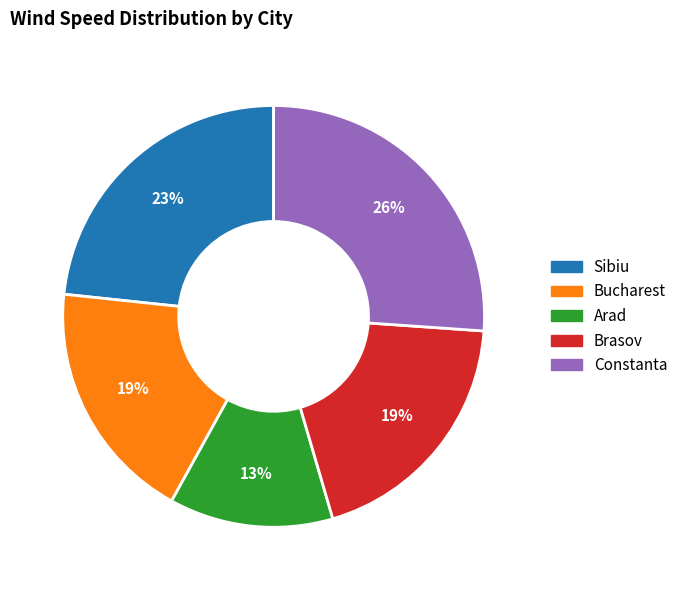

Combined, do Constanta and Bucharest account for over 50%?

No